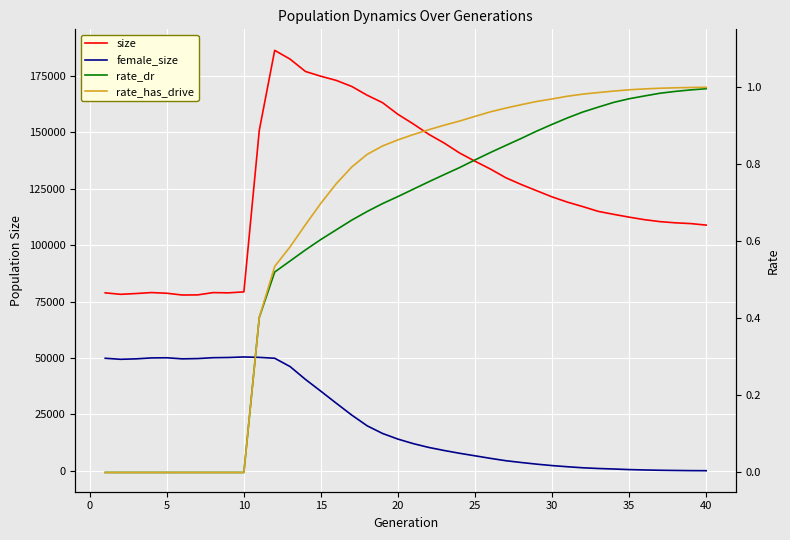

What are all the series names shown in the legend?

size, female_size, rate_dr, rate_has_drive